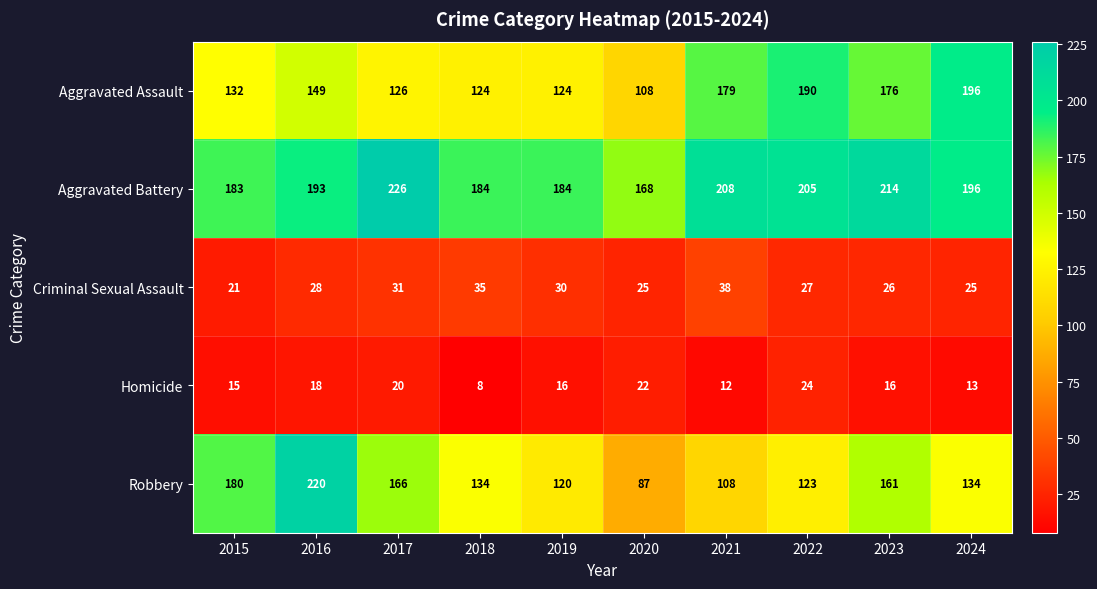

How many categories are shown in the chart?

10